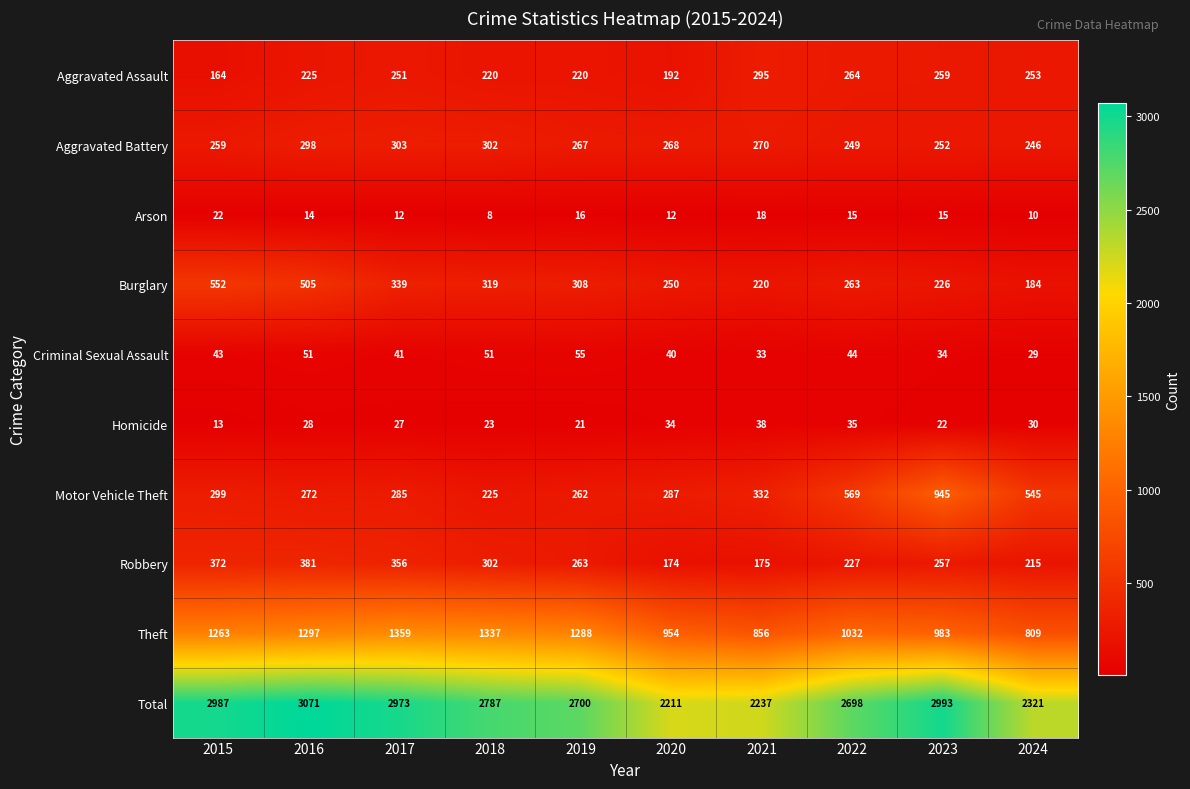

Which series has the largest total across all categories?

Total